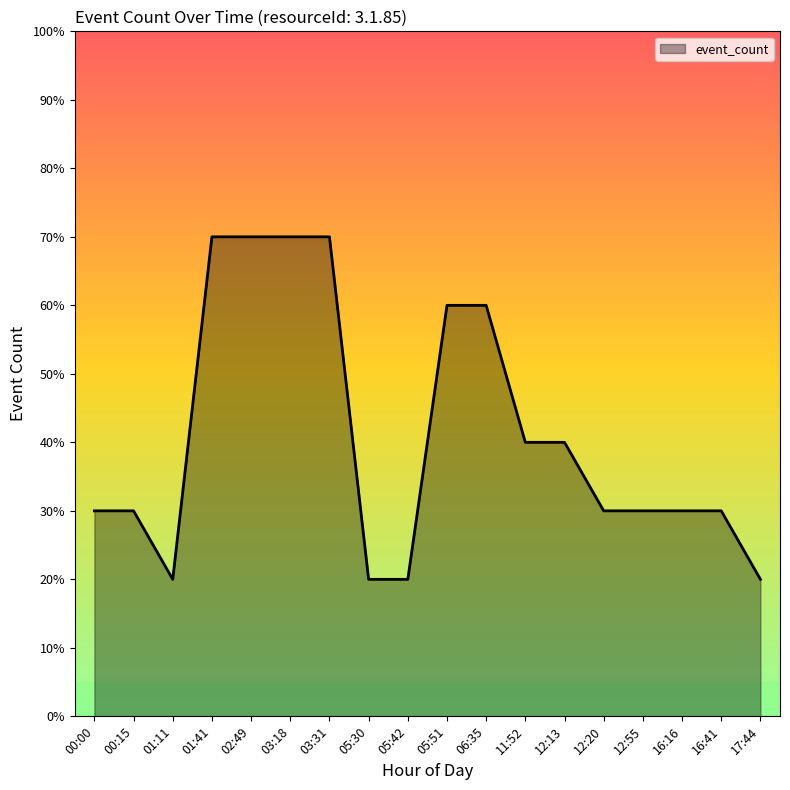

Does the chart display data point markers on the line(s)?

No